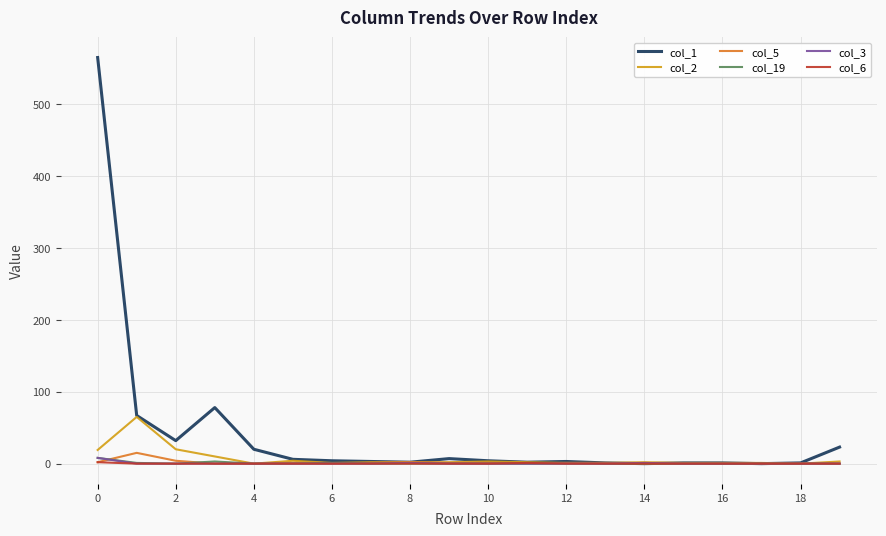

How many lines are shown in the chart?

6